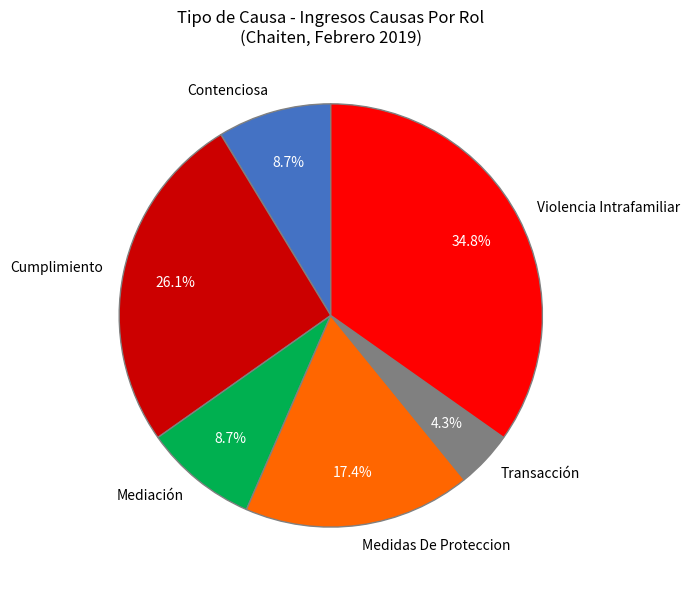

To the nearest percent, what portion does Violencia Intrafamiliar represent?

35%